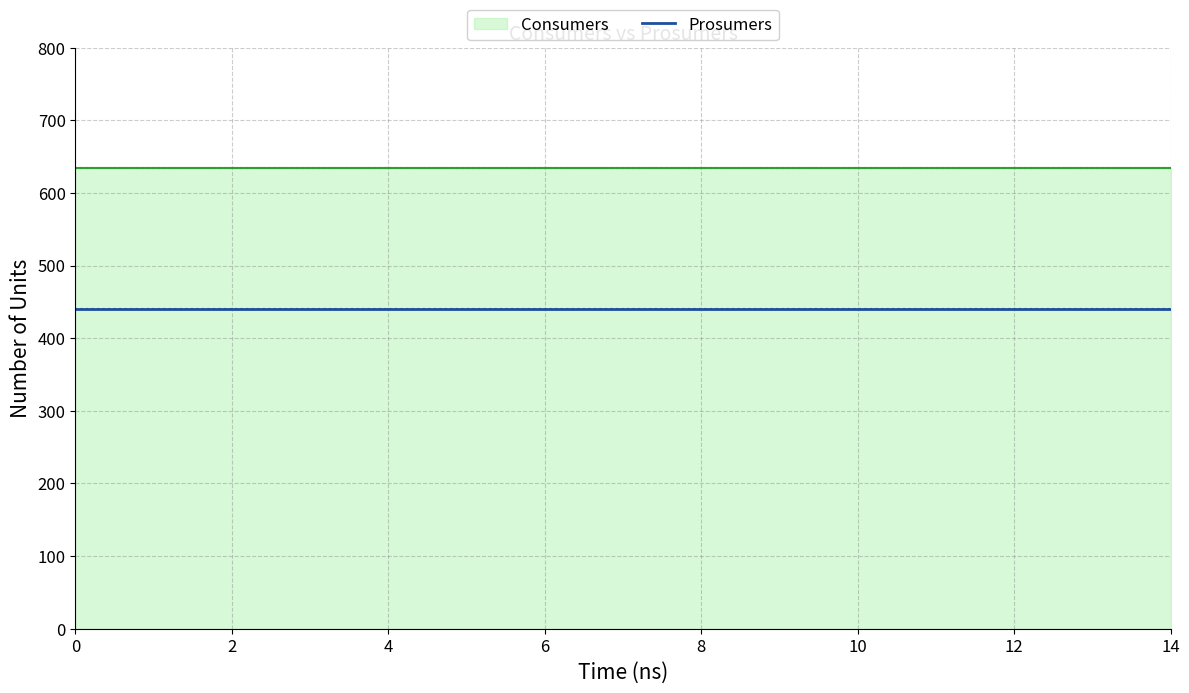

The value of Consumers at 14 is 164. True or false?

False